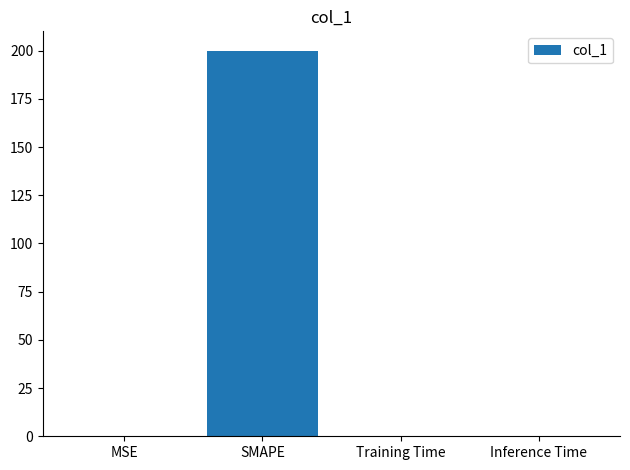

What value does the data have at SMAPE?

200.0